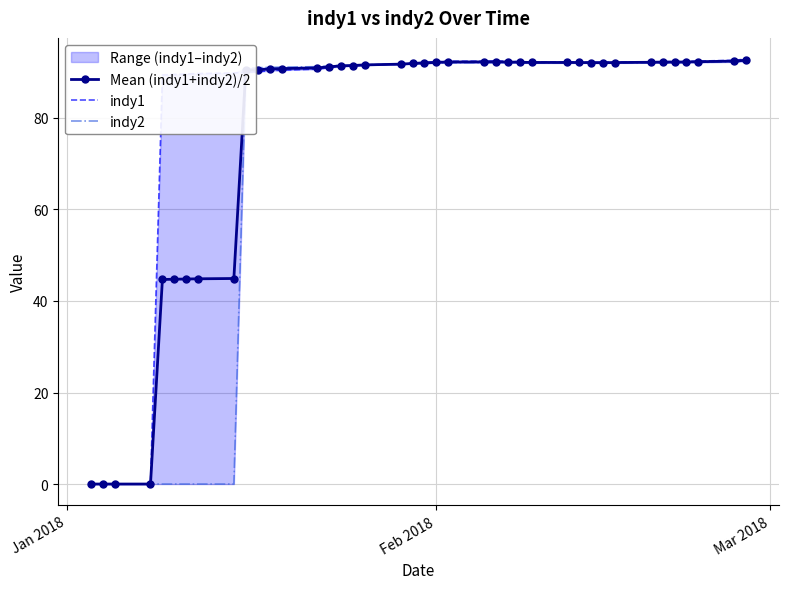

What is the value of the Mean (indy1+indy2)/2 point at the 35th from the left?

92.2